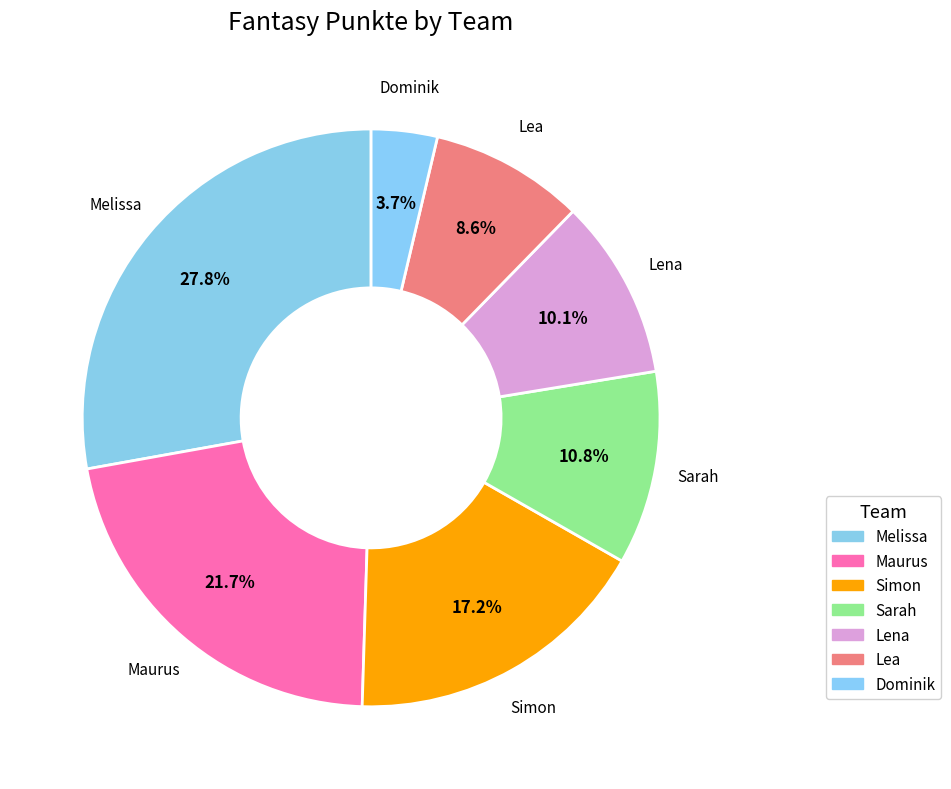

Does Dominik account for over 50% of the chart?

No